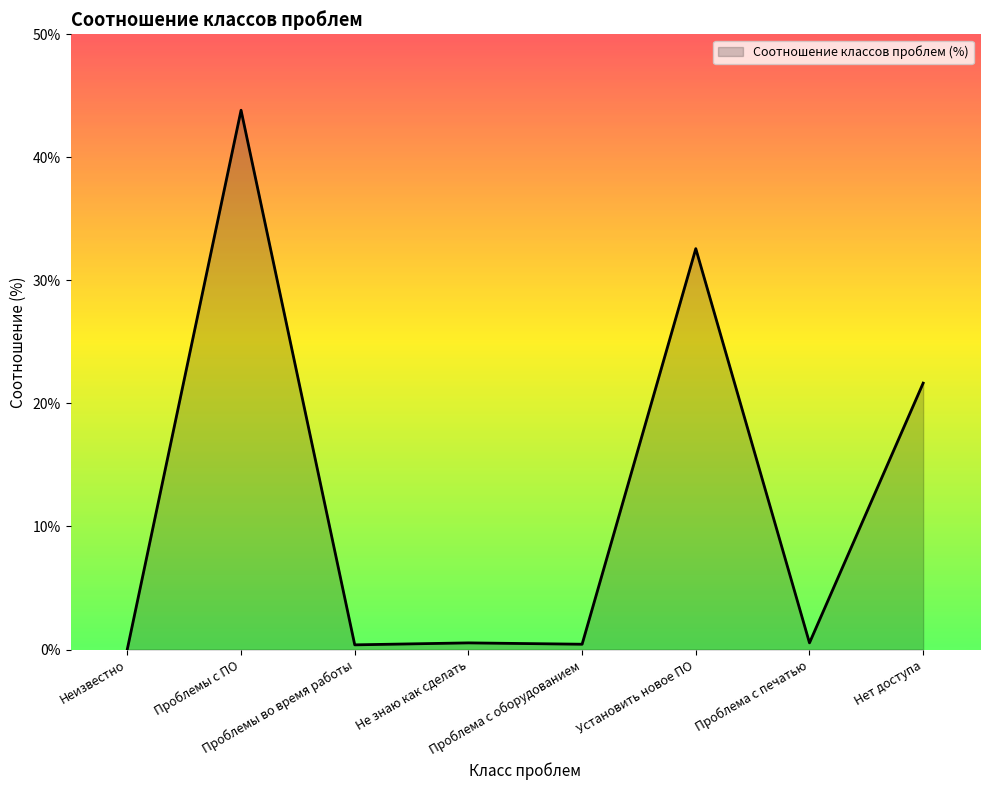

What is the sum of the values at Проблема с оборудованием and Установить новое ПО?

33.0